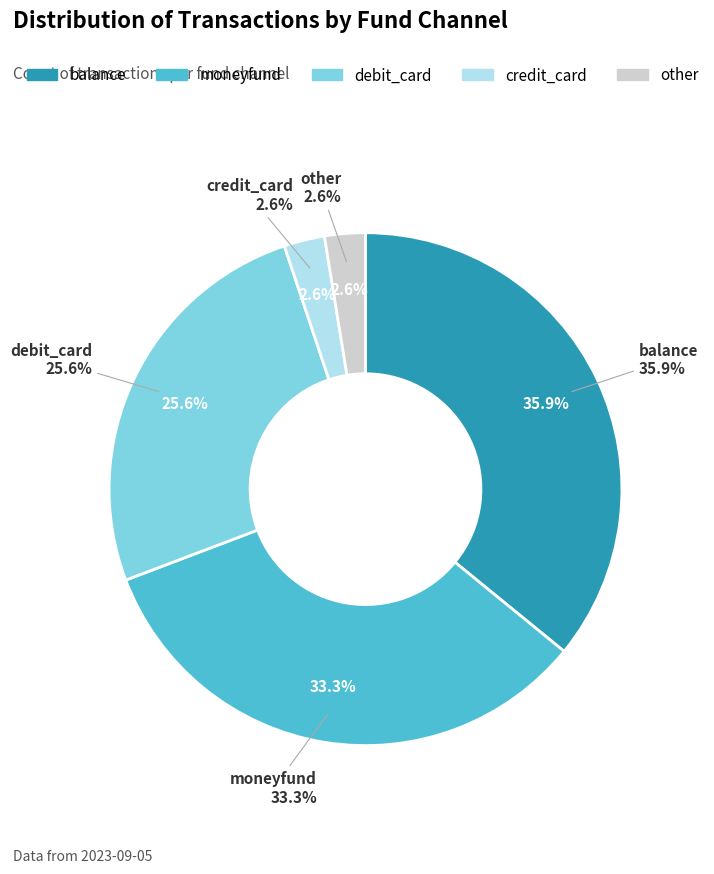

The debit_card slice represents 26% of the pie. True or false?

True